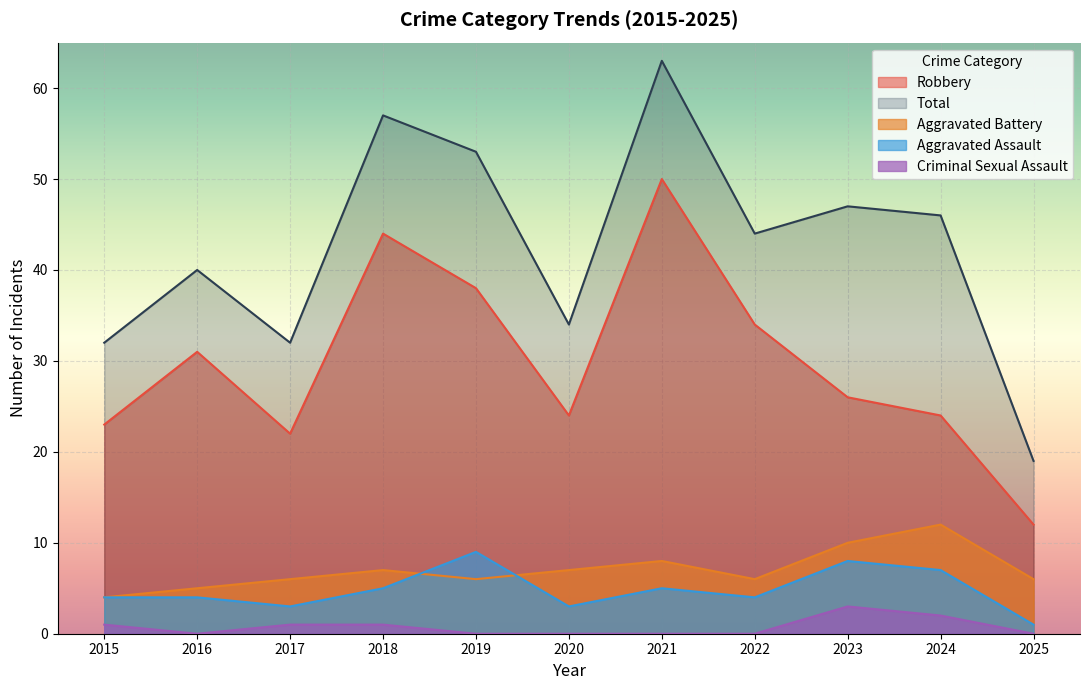

What is the greatest value displayed?

63